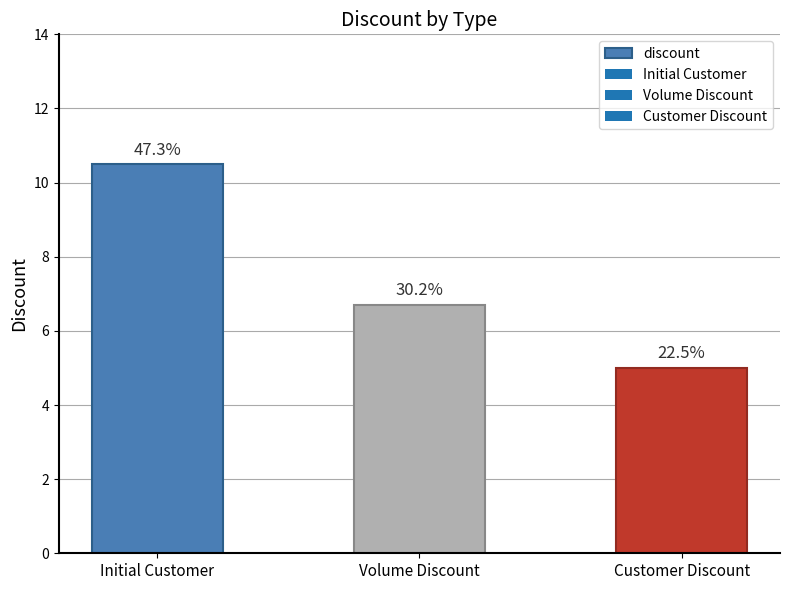

Where is the data nearest to the value 7?

Volume Discount